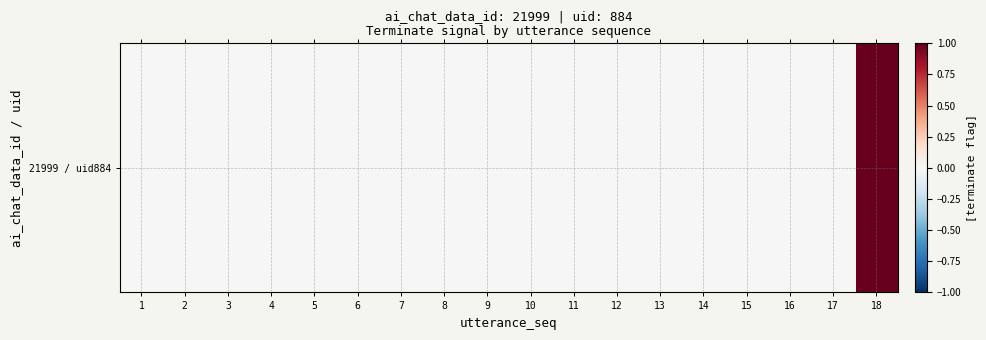

Reading right to left, extract all data points from this chart.

1	0	0	0	0	0	0	0	0	0	0	0	0	0	0	0	0	0